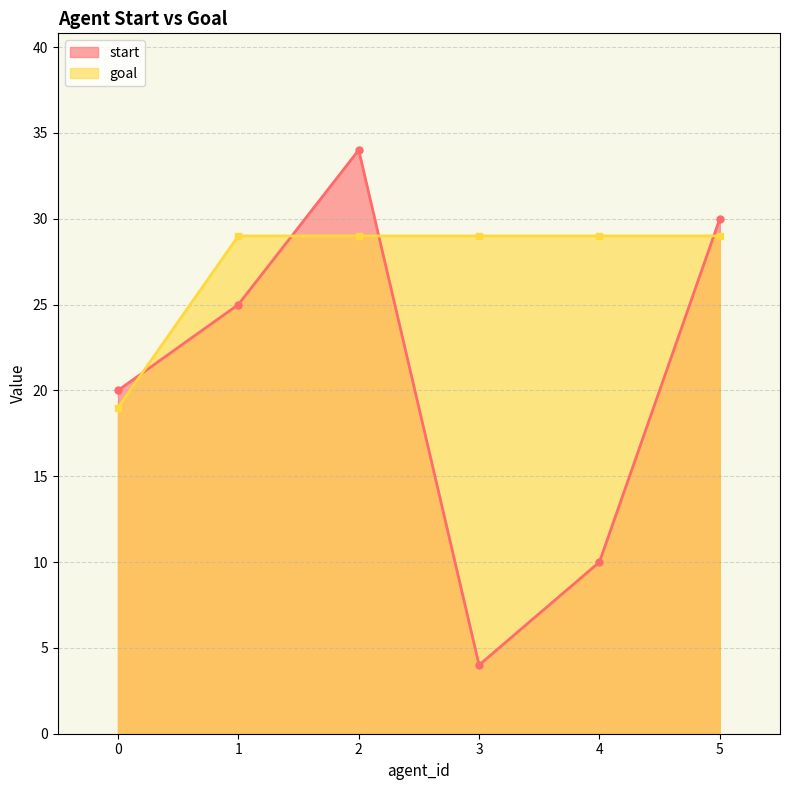

True or false: start has more than 1 points higher than both neighbors.

False